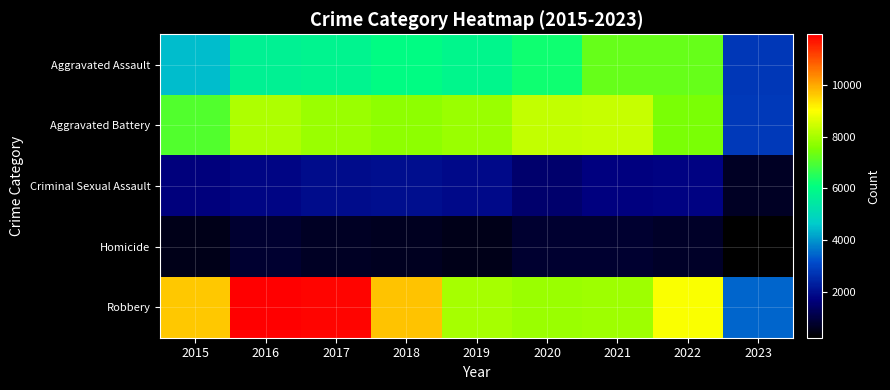

What is the total value across all series at 2020?

24684